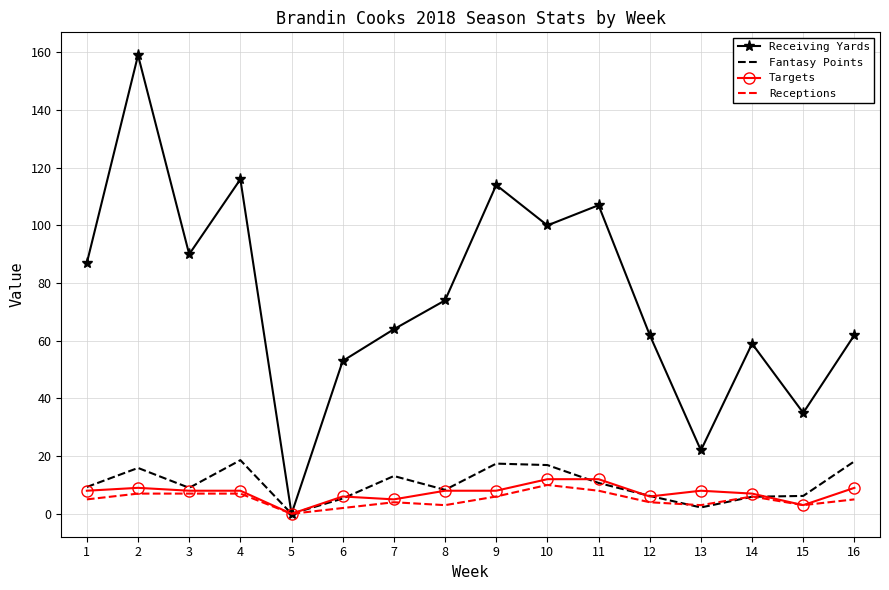

At how many categories does at least one series exceed 17?

15